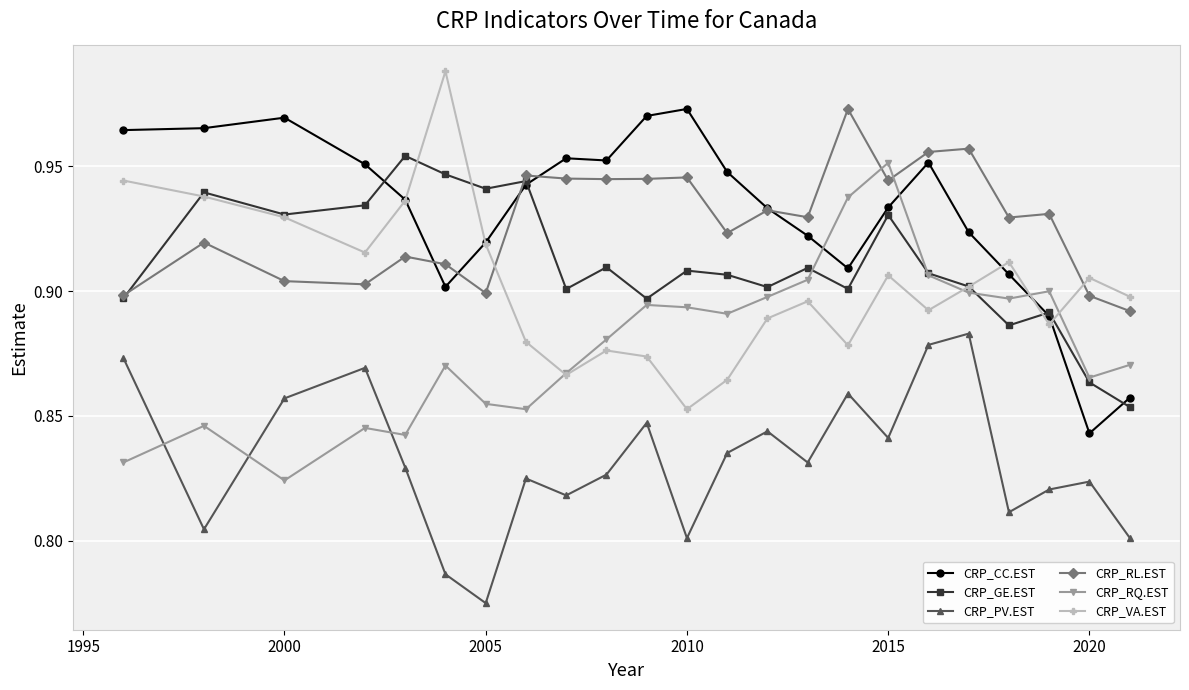

True or false: CRP_PV.EST has more than 2 interior local peaks.

True